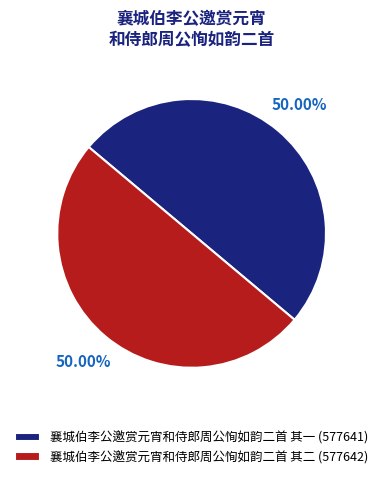

Approximately how many times larger is the value at 襄城伯李公邀赏元宵和侍郎周公恂如韵二首 其一 (577641) compared to 襄城伯李公邀赏元宵和侍郎周公恂如韵二首 其二 (577642)?

1.0